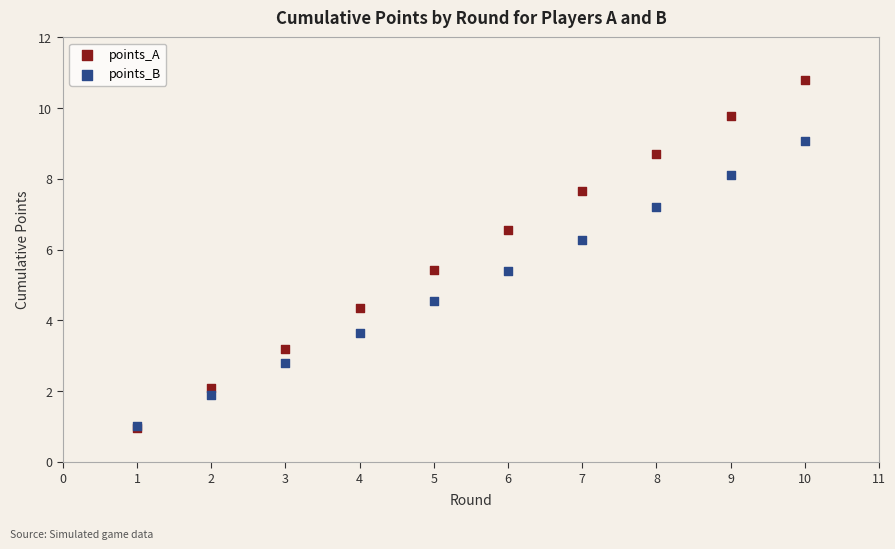

Which series contains the highest Y value?

points_A